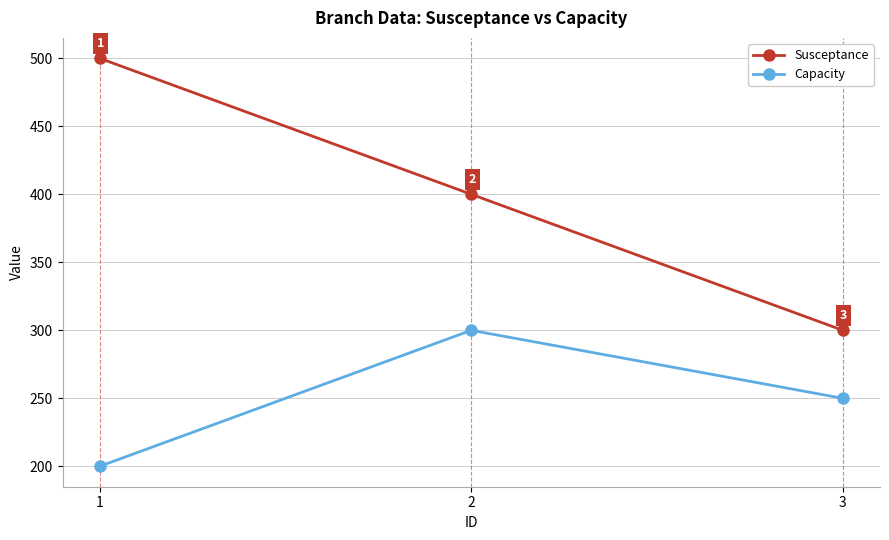

Which series has the widest spread of values?

Susceptance